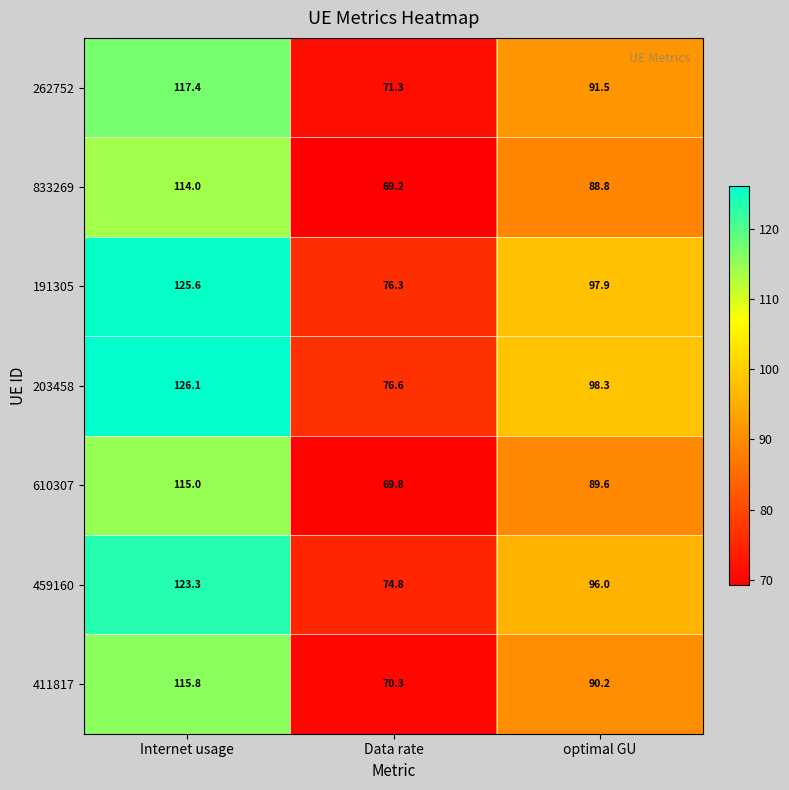

What is the difference between the maximum and minimum values in the 459160 series?

48.5